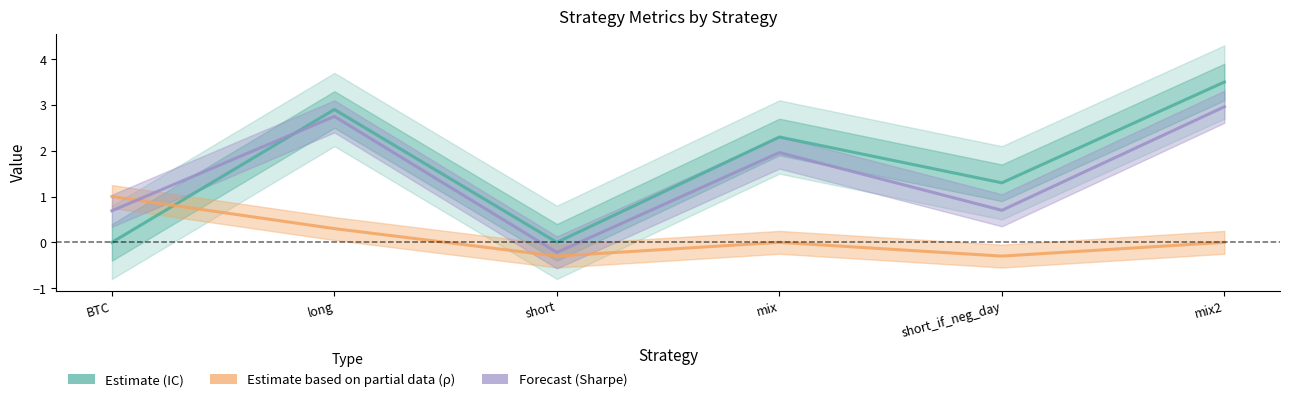

How many series are shown in this chart?

3